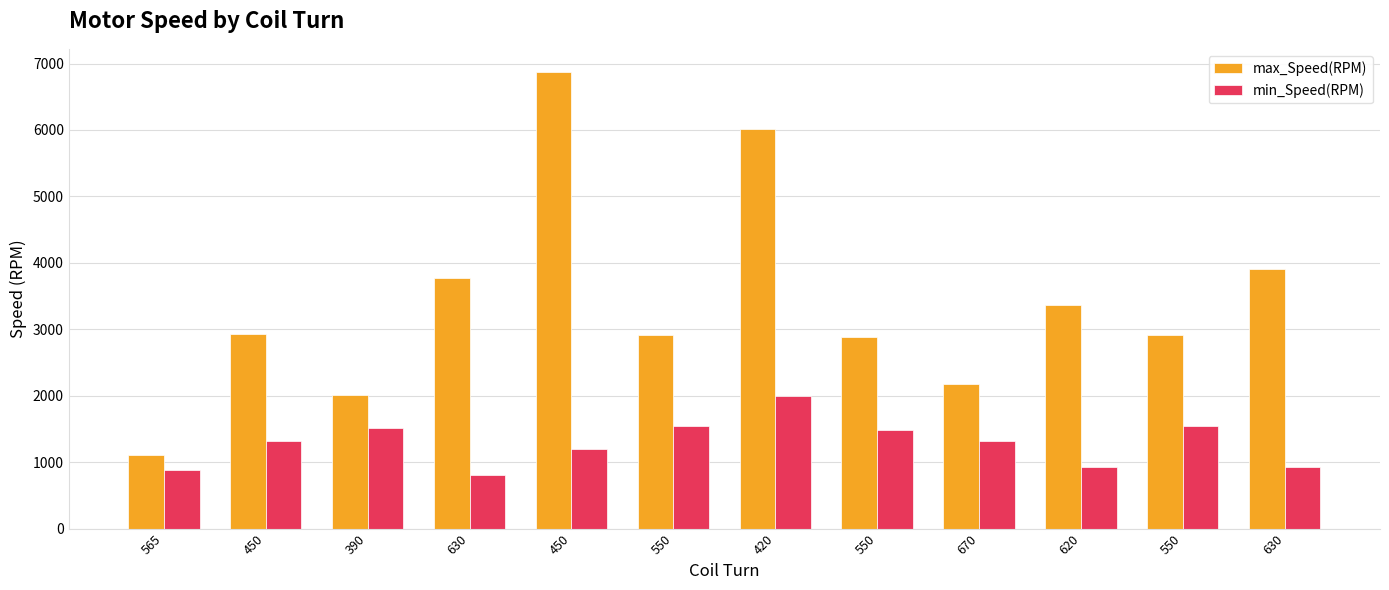

How many values in the min_Speed(RPM) series are below 1322?

6